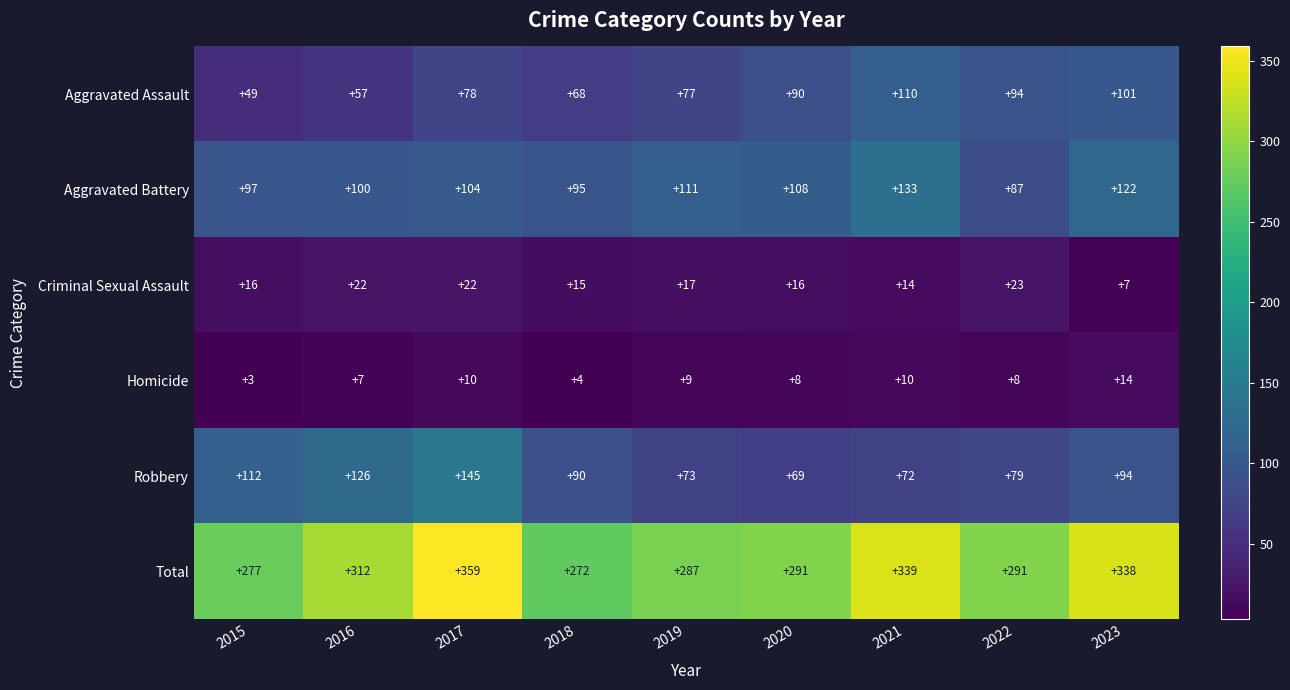

Which series has the largest total across all categories?

Total